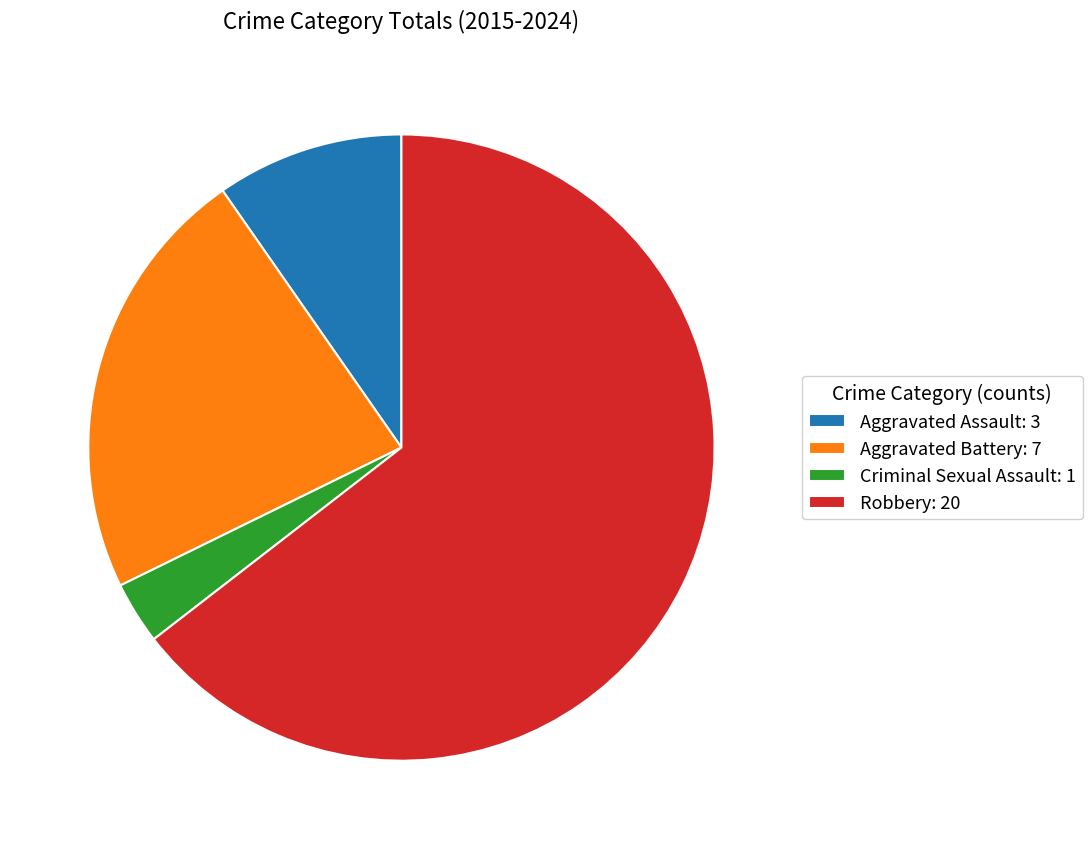

How many slices are in this pie chart?

4